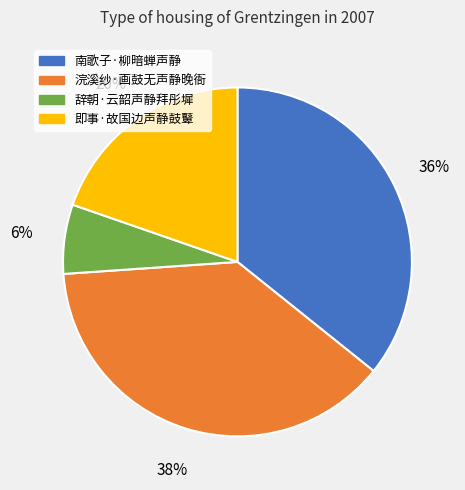

True or false: 南歌子·柳暗蝉声静 accounts for 36% of the total.

True